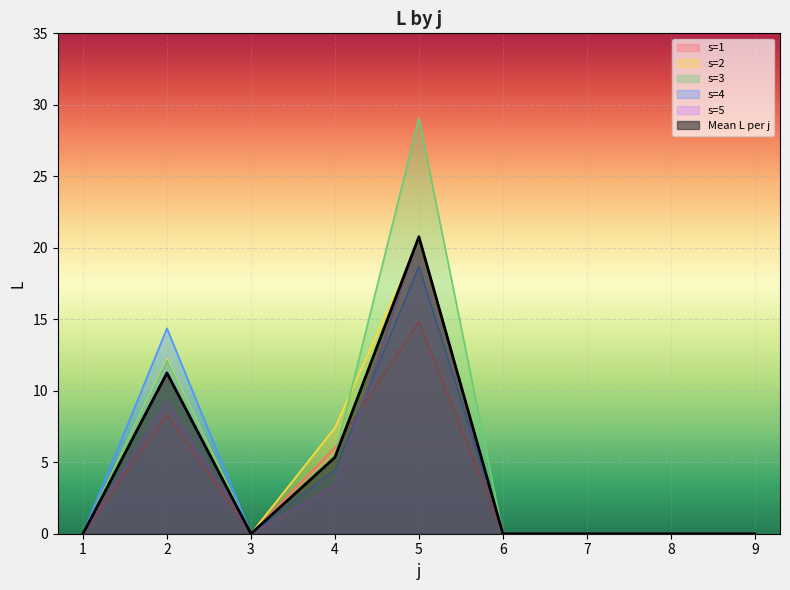

Between 1 and 5, which series saw the biggest shift?

s=3